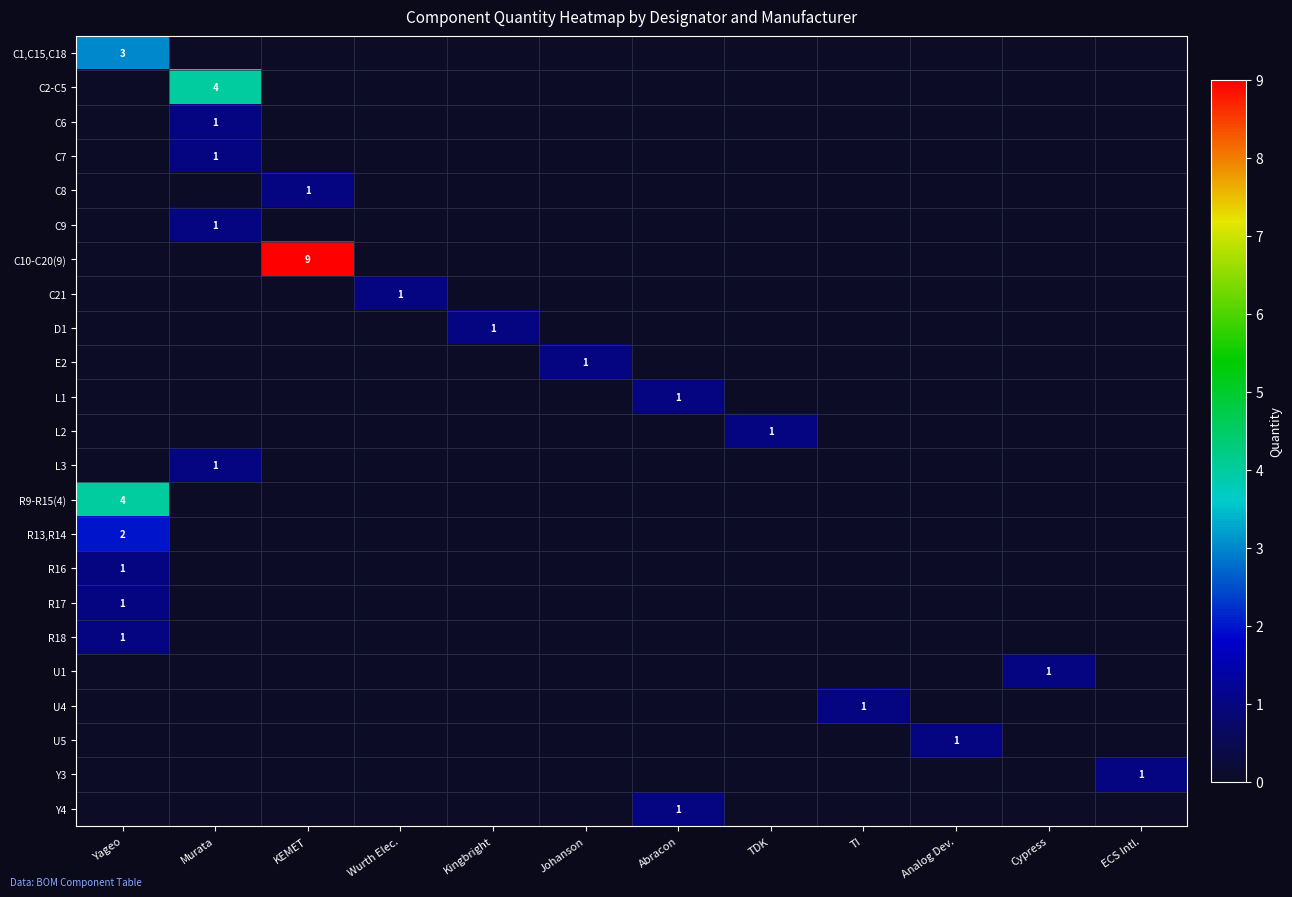

Rank the series by their maximum value, from lowest to highest.

C6, C7, C8, C9, C21, D1, E2, L1, L2, L3, R16, R17, R18, U1, U4, U5, Y3, Y4, R13,R14, C1,C15,C18, C2-C5, R9-R15(4), C10-C20(9)